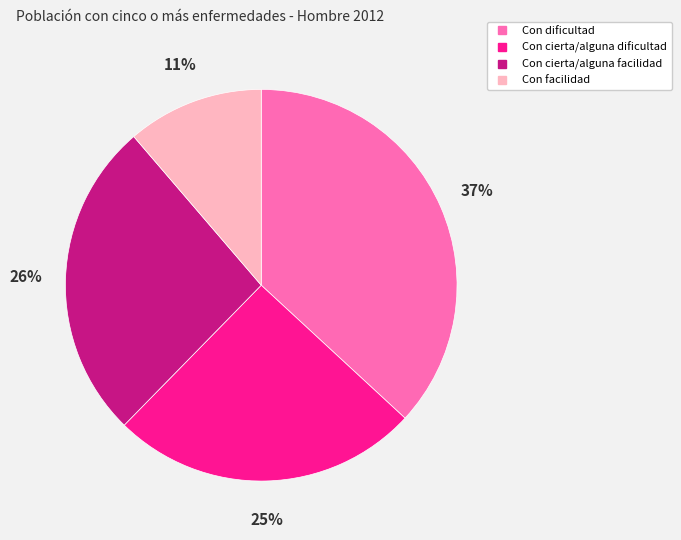

Combined, do Con cierta/alguna facilidad and Con facilidad account for over 50%?

No